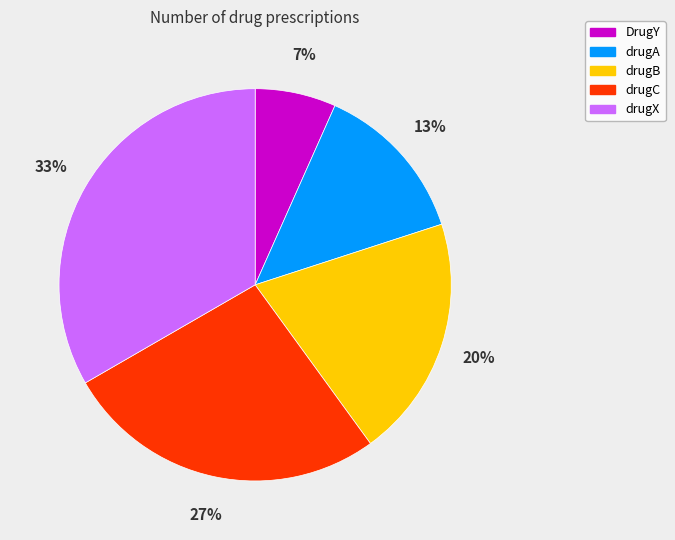

Is there any slice that represents more than half of the pie?

No